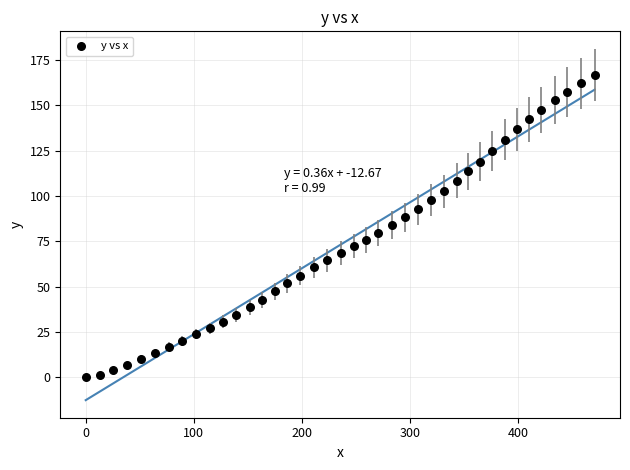

What is the range of X values (max minus min)?

470.5